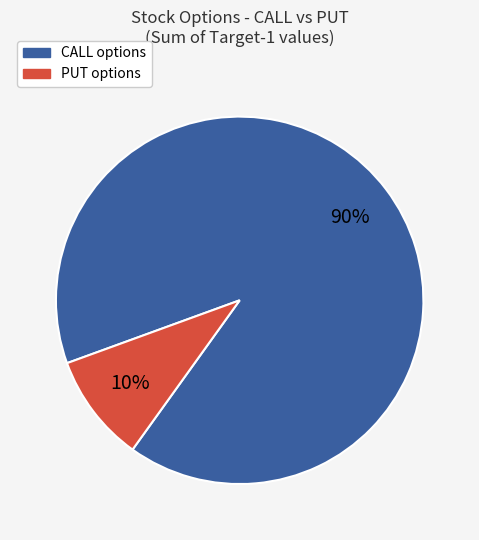

Does CALL account for over 50% of the chart?

Yes